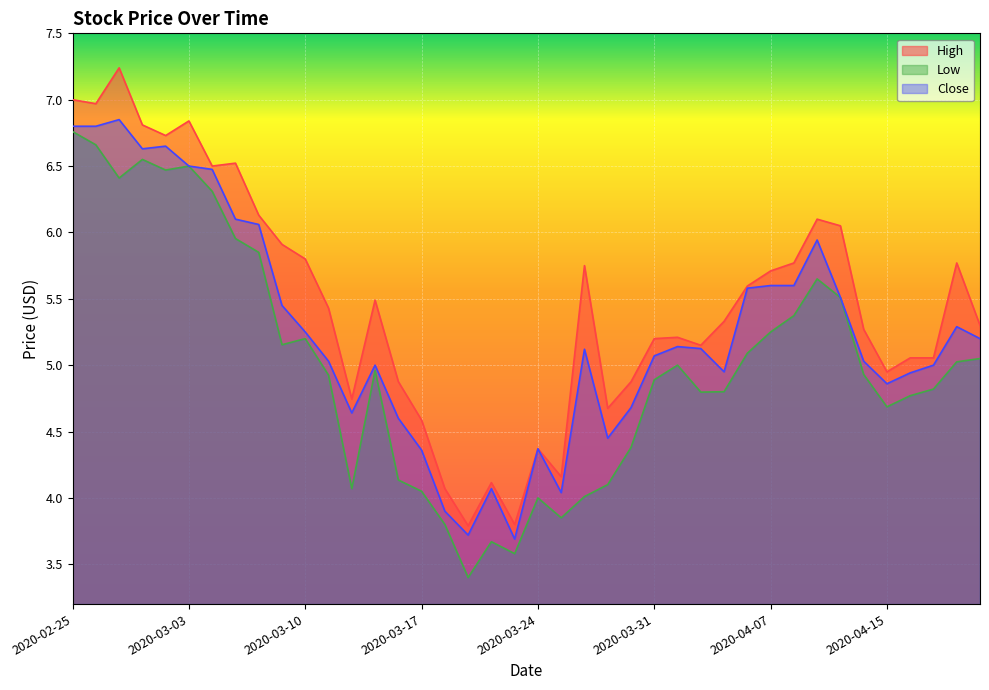

At 2020-03-31, list the series in order from smallest to largest.

Low, Close, High